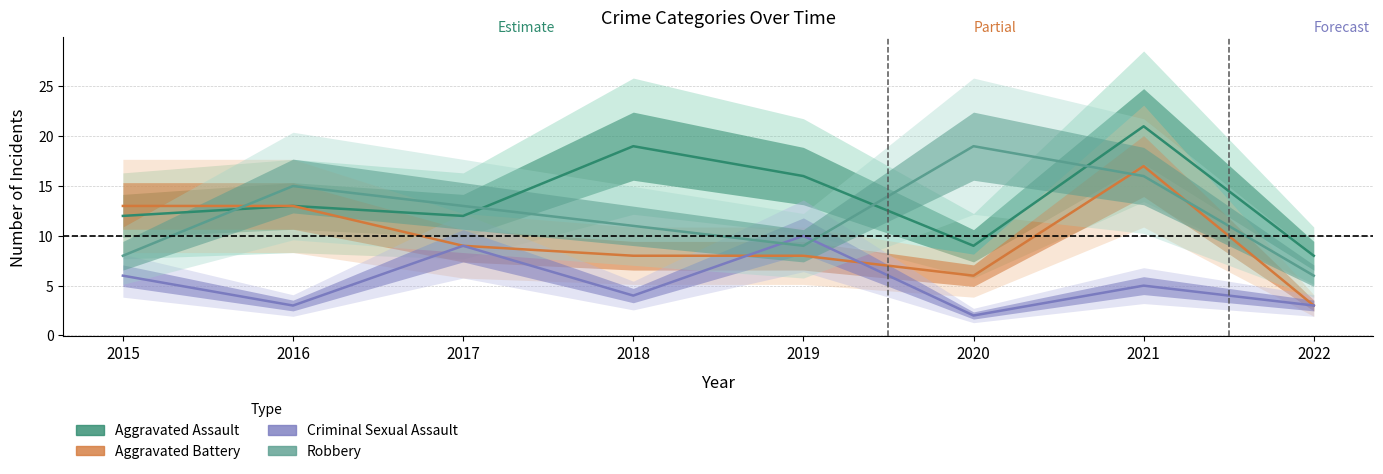

How many lines are shown in the chart?

4